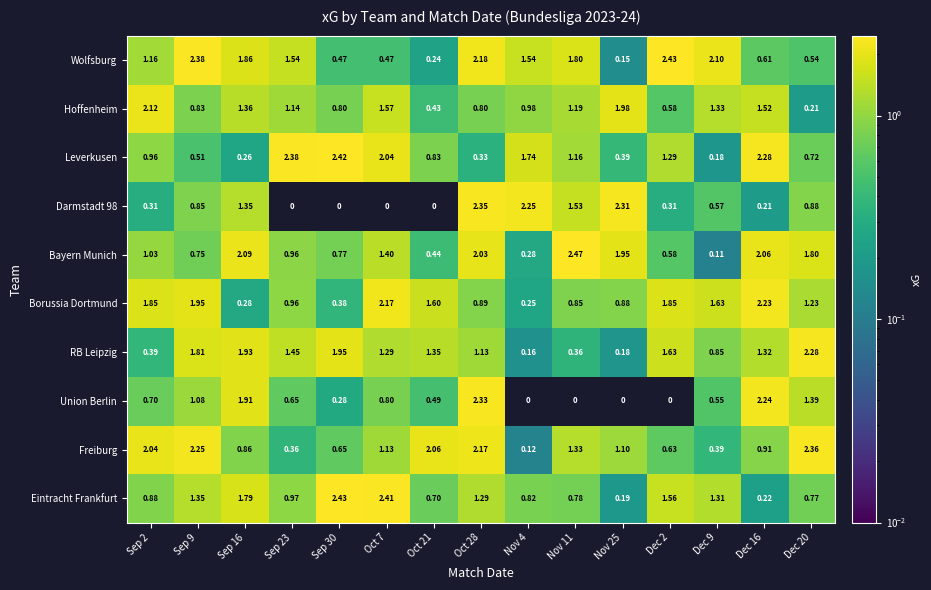

Is the value of Darmstadt 98 at Oct 21 greater than the value of Freiburg at Nov 4?

No